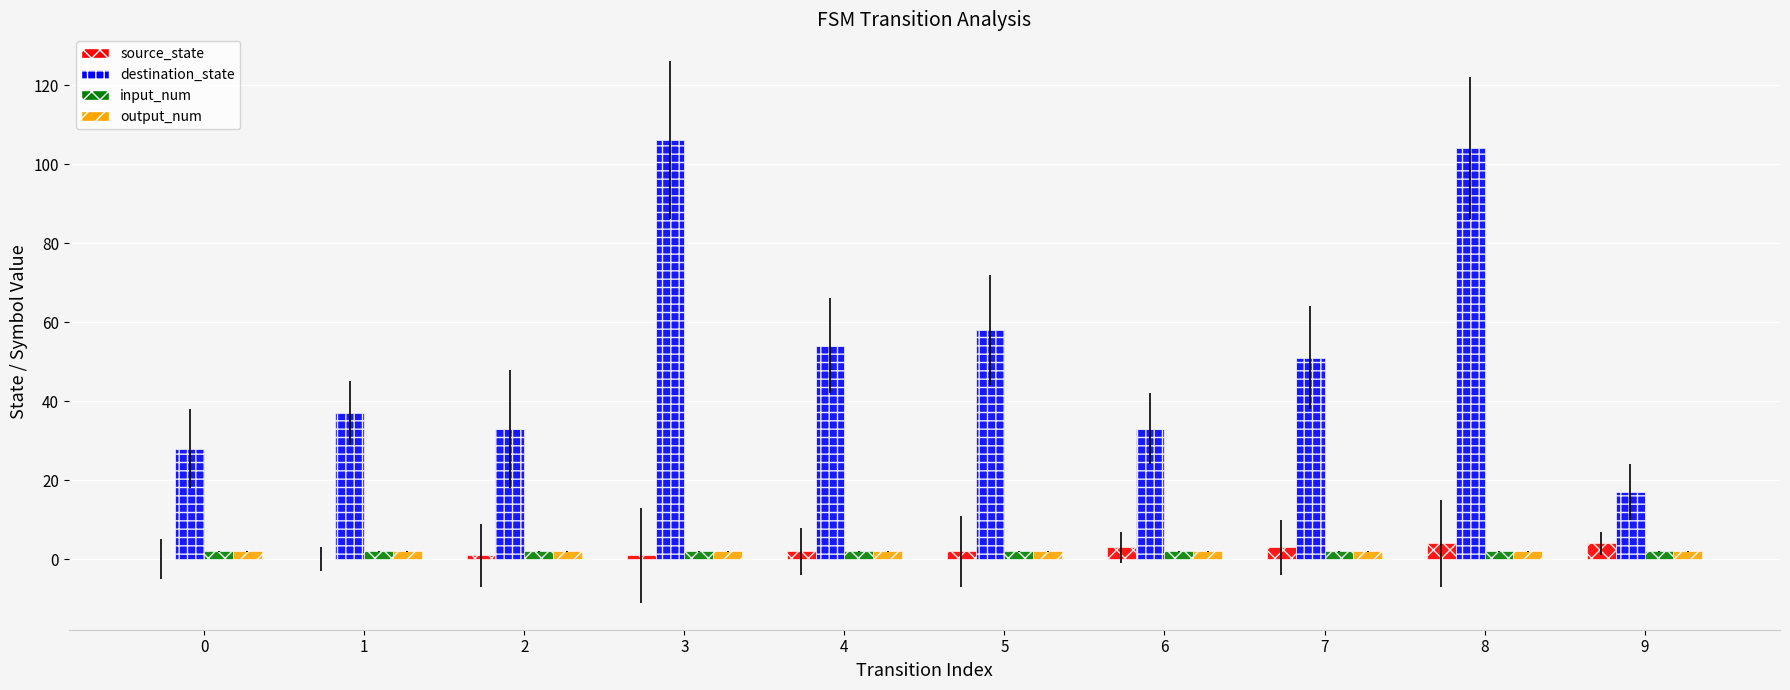

What is the greatest value displayed?

106